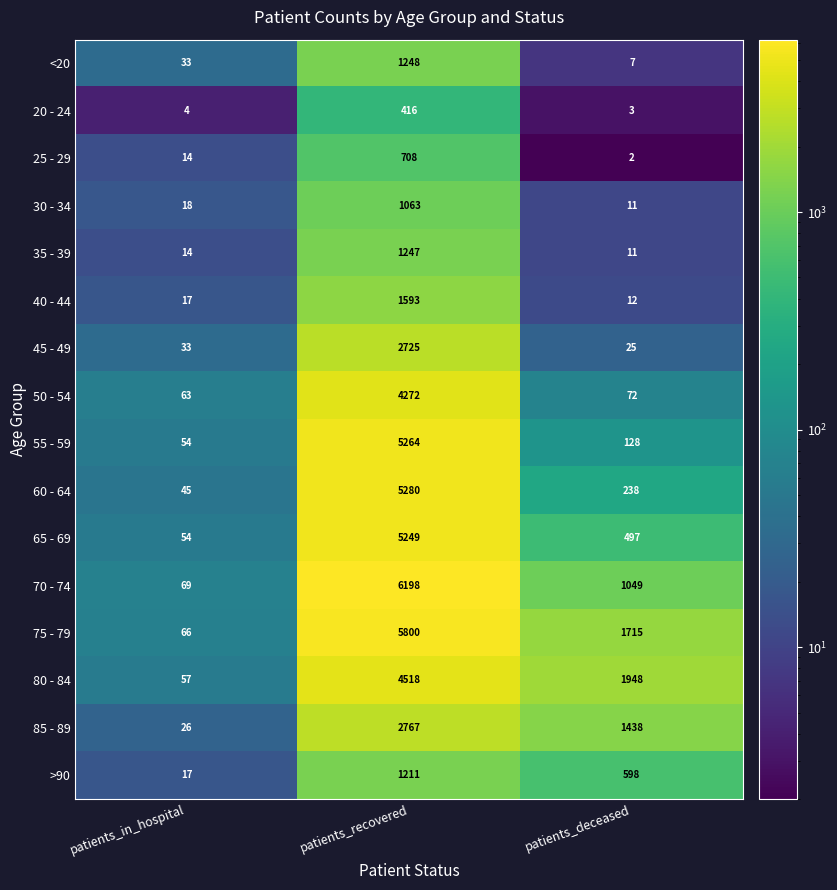

Between patients_recovered and patients_deceased, which series saw the biggest shift?

70 - 74